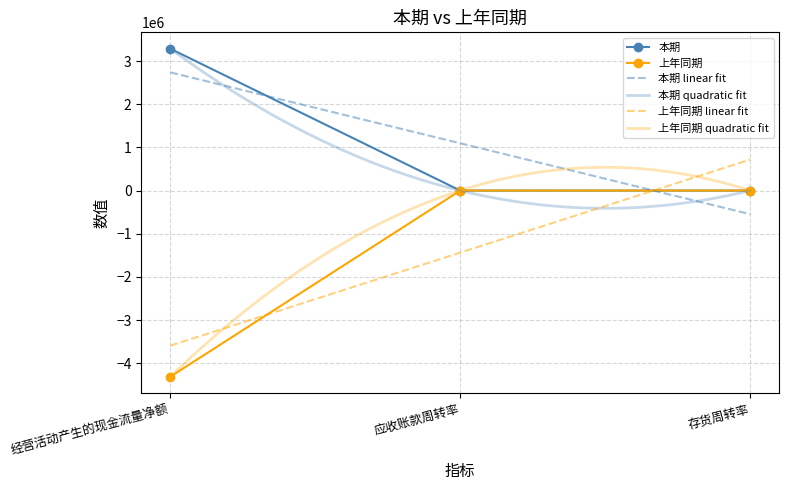

What is the difference between the 本期 values at 应收账款周转率 and 经营活动产生的现金流量净额?

3284709.1